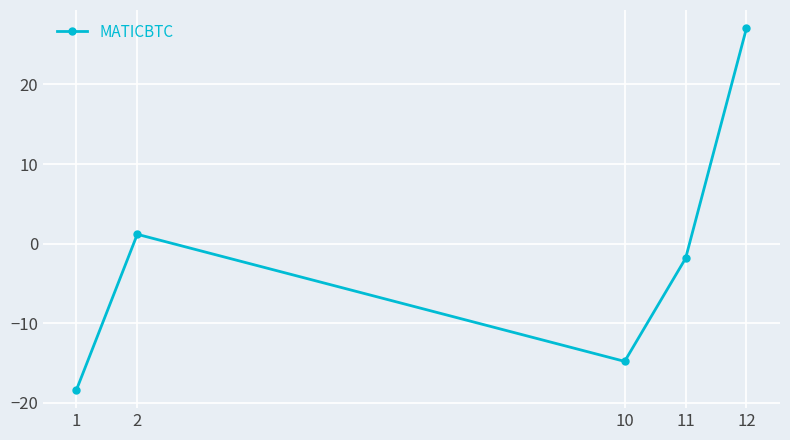

How many values are below -1?

3